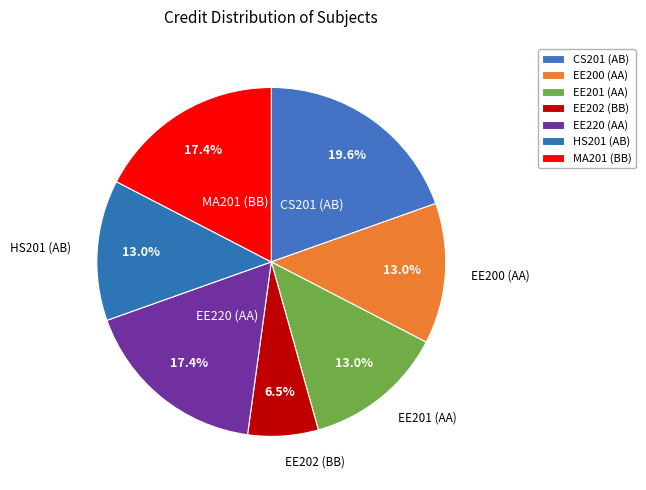

Do EE201 (AA) and EE200 (AA) together represent more than half of the pie?

No